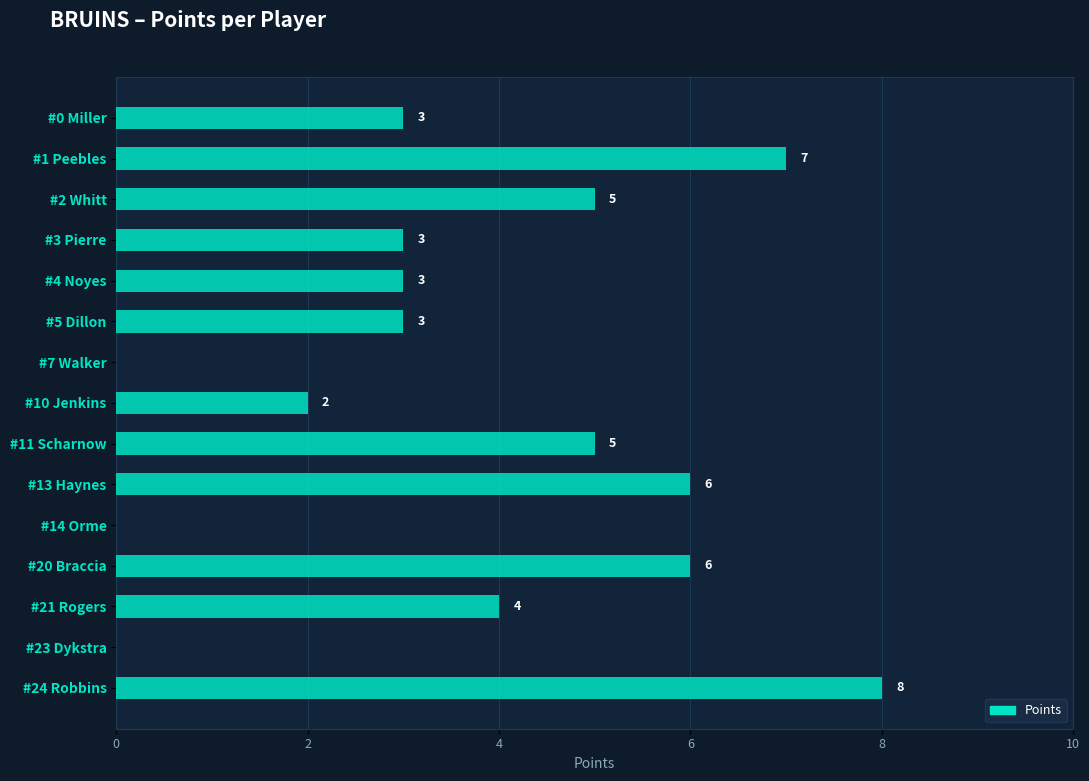

What is the sum of all values?

55